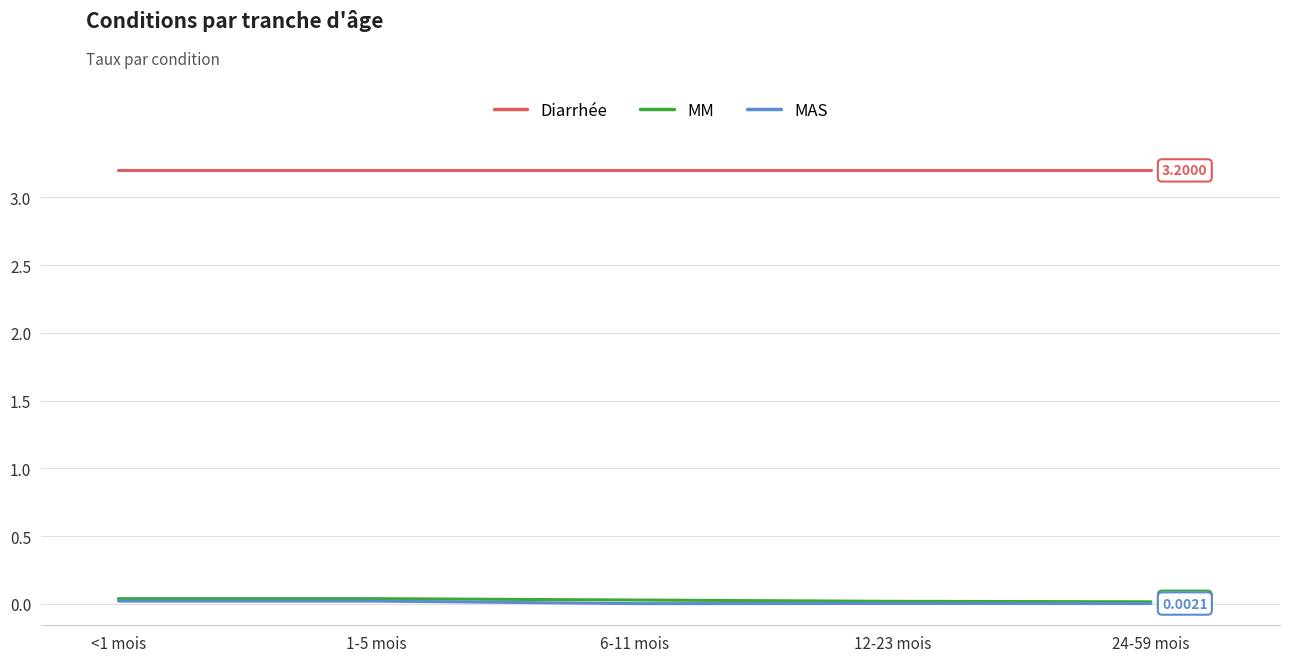

Does the chart have visible grid lines?

Yes